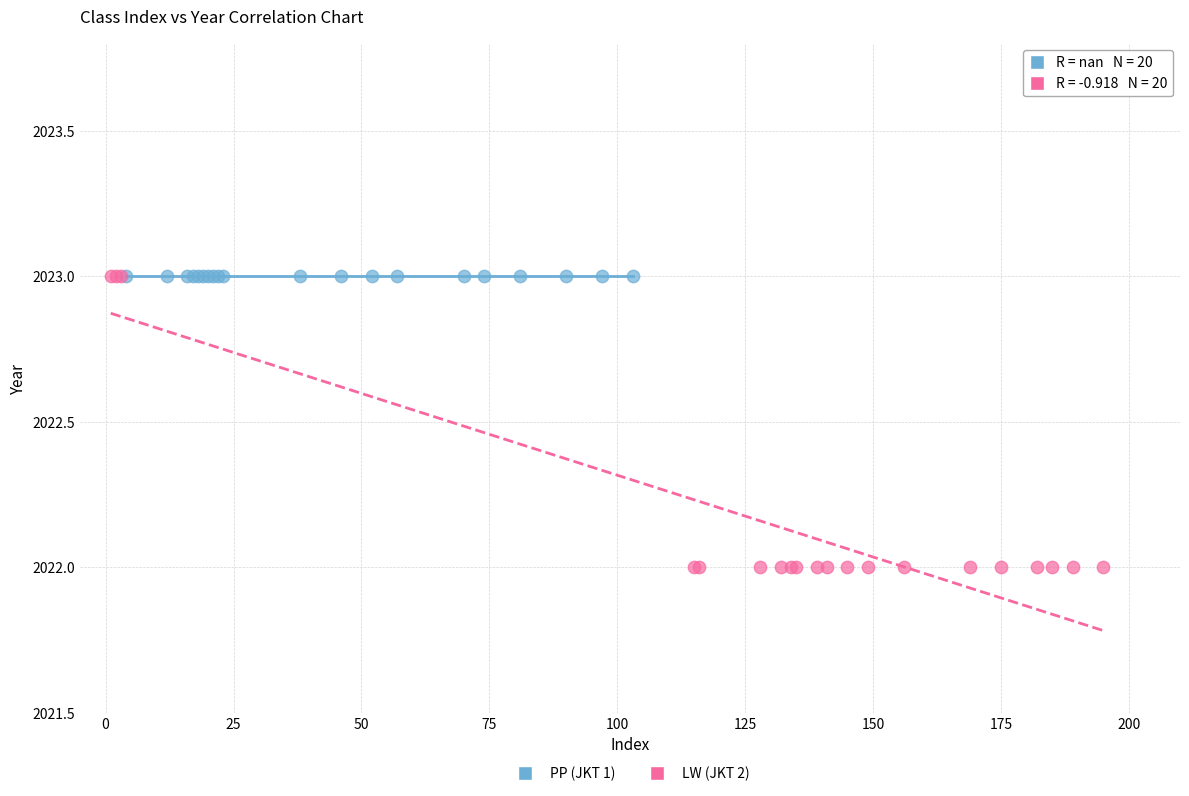

Which series reaches the minimum Y coordinate?

LW (JKT 2)